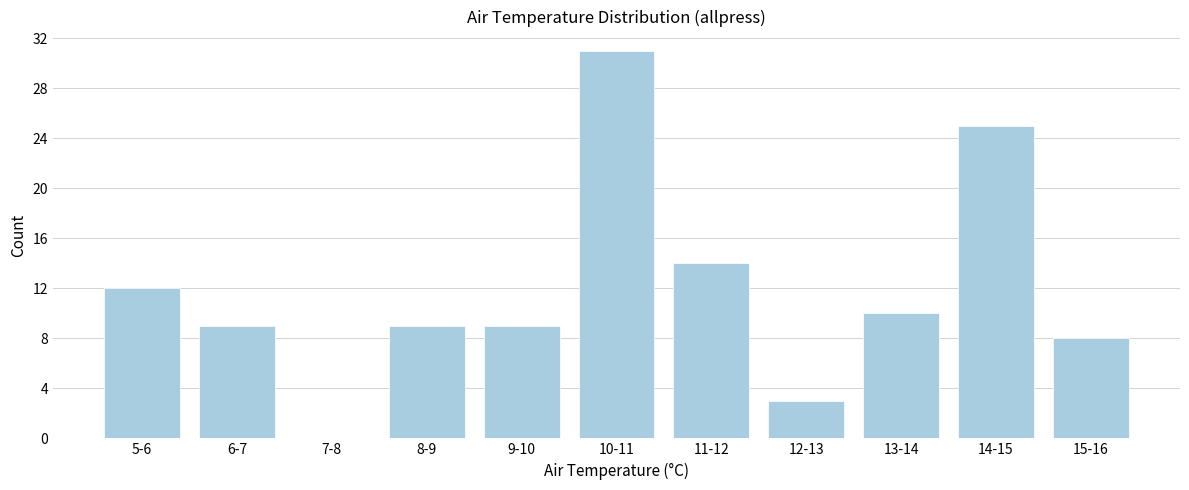

Reading right to left, list all the values displayed in this chart.

15-16=8	14-15=25	13-14=10	12-13=3	11-12=14	10-11=31	9-10=9	8-9=9	7-8=0	6-7=9	5-6=12